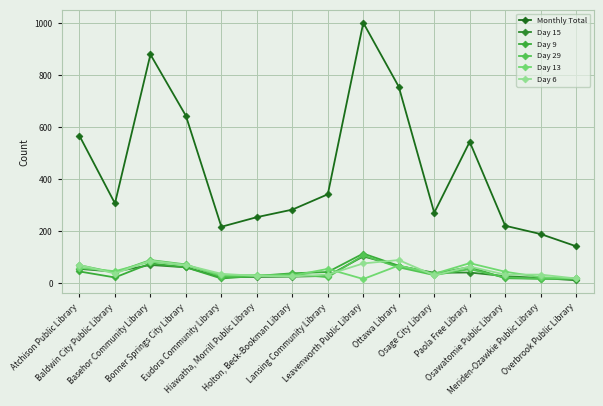

Which series changed the most between Eudora Community Library and Overbrook Public Library?

Monthly Total